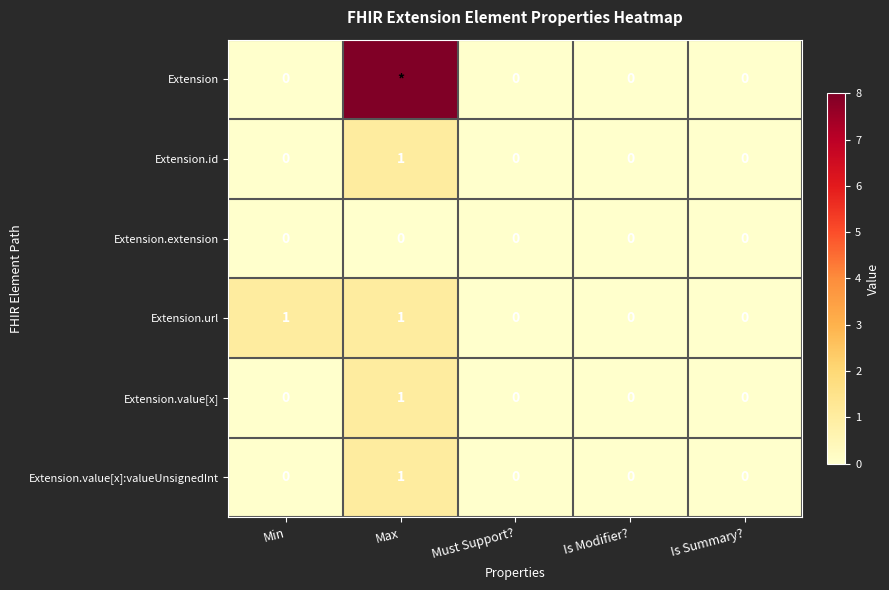

Is the value of Extension.url at Max greater than the value of Extension at Must Support??

Yes